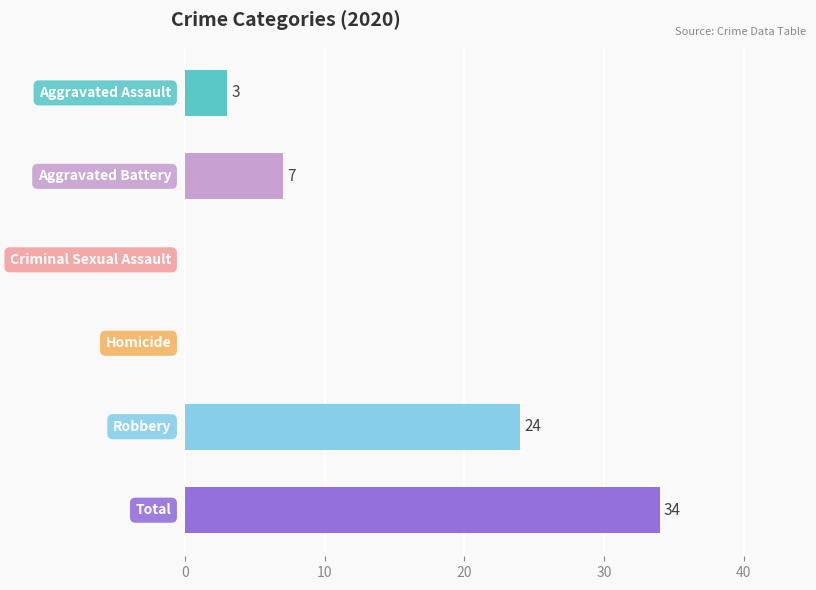

Which category has the lowest value in the 2020 series?

Criminal Sexual Assault